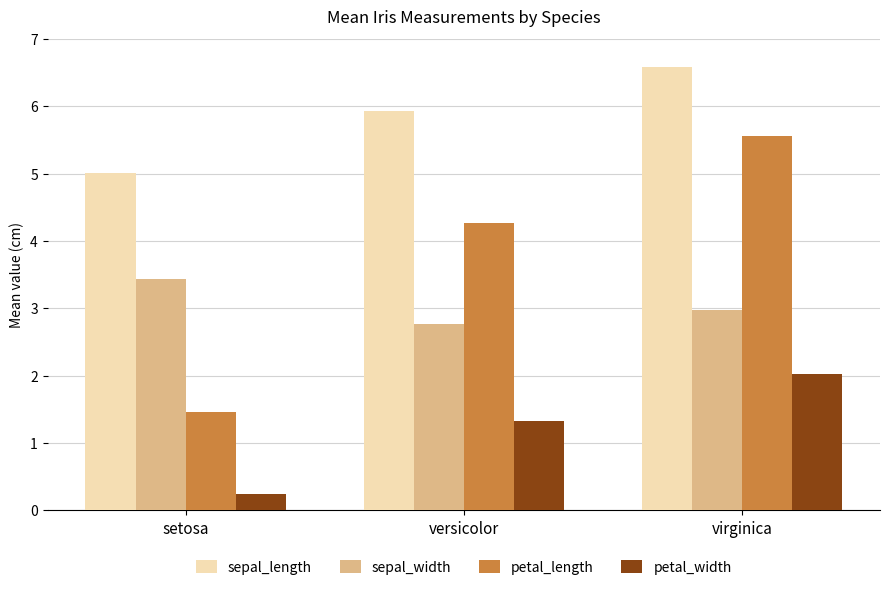

List the series in order of their overall mean, highest first.

sepal_length, petal_length, sepal_width, petal_width